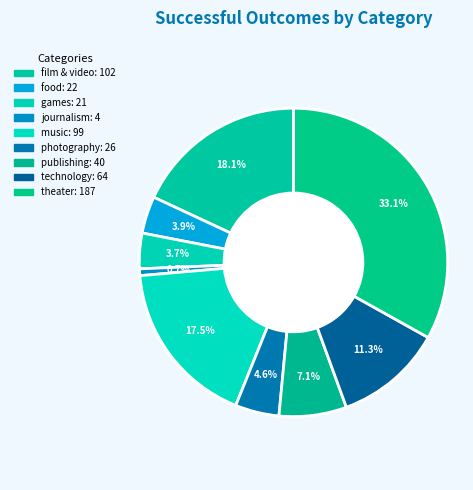

What percentage is the games slice, to the nearest percent?

4%